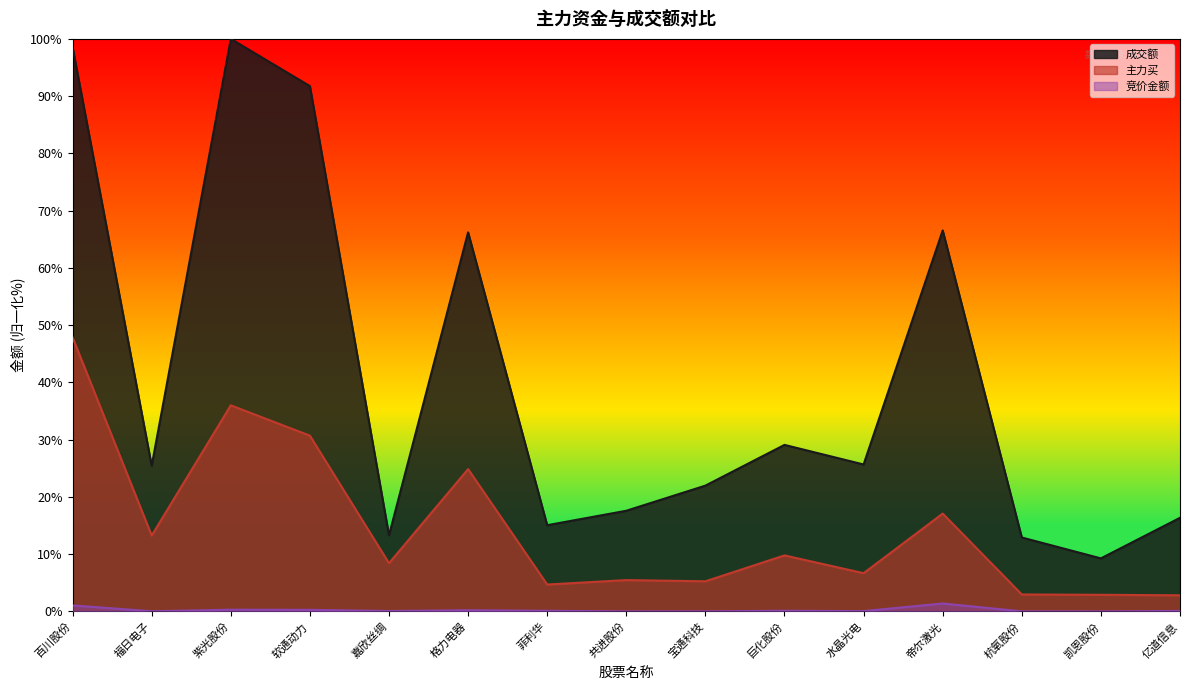

At how many categories does at least one series exceed 8?

15